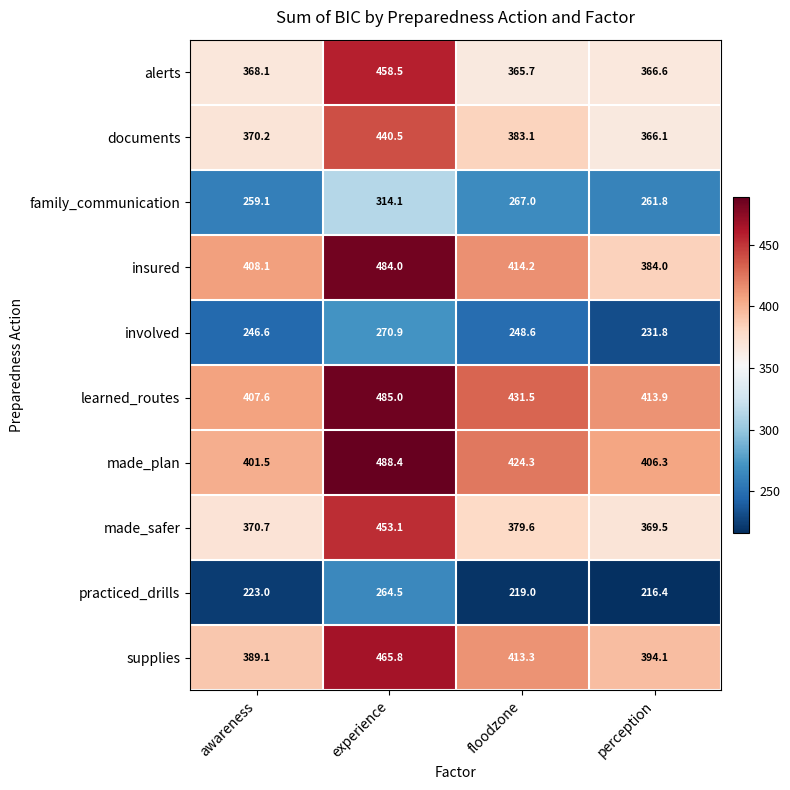

What is the smallest value displayed?

216.4